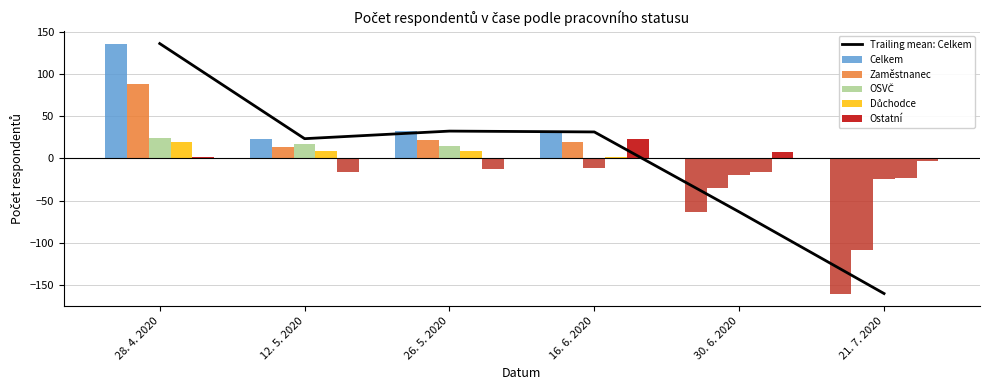

How many values in Celkem are above zero?

4